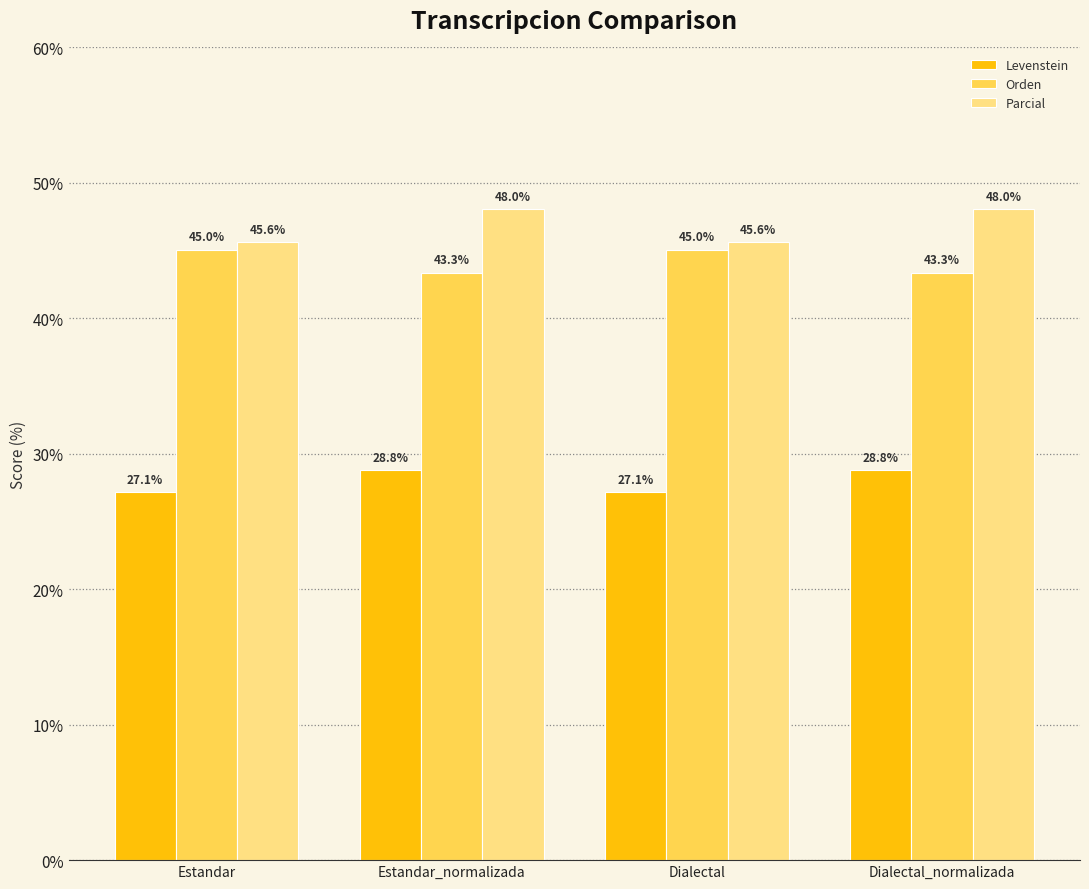

Are the bars grouped side by side (vs. stacked)?

Yes